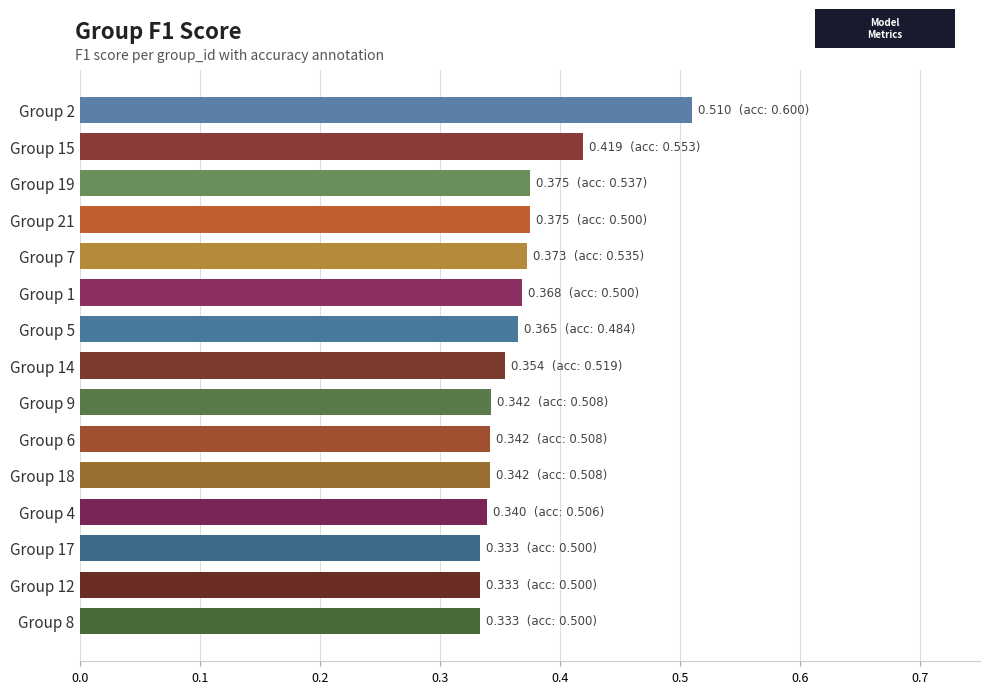

What is the sum of the values at Group 17 and Group 12?

0.7